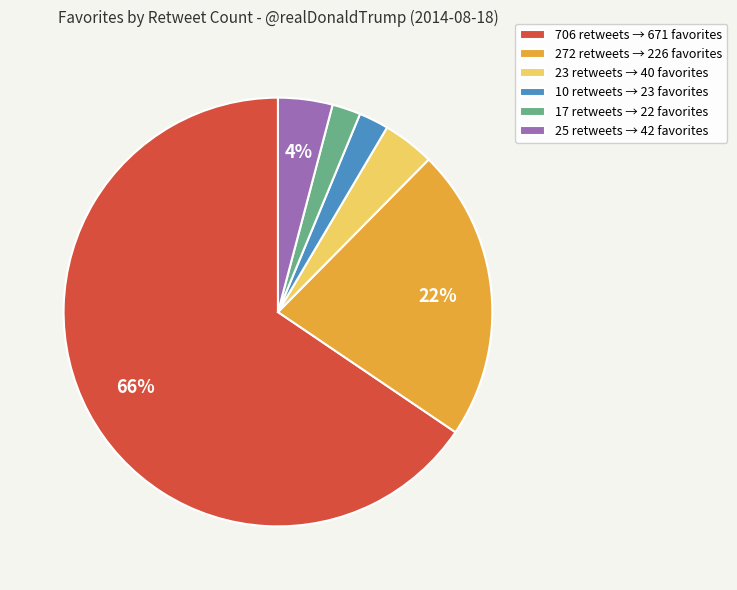

Count the number of slices in the pie.

6